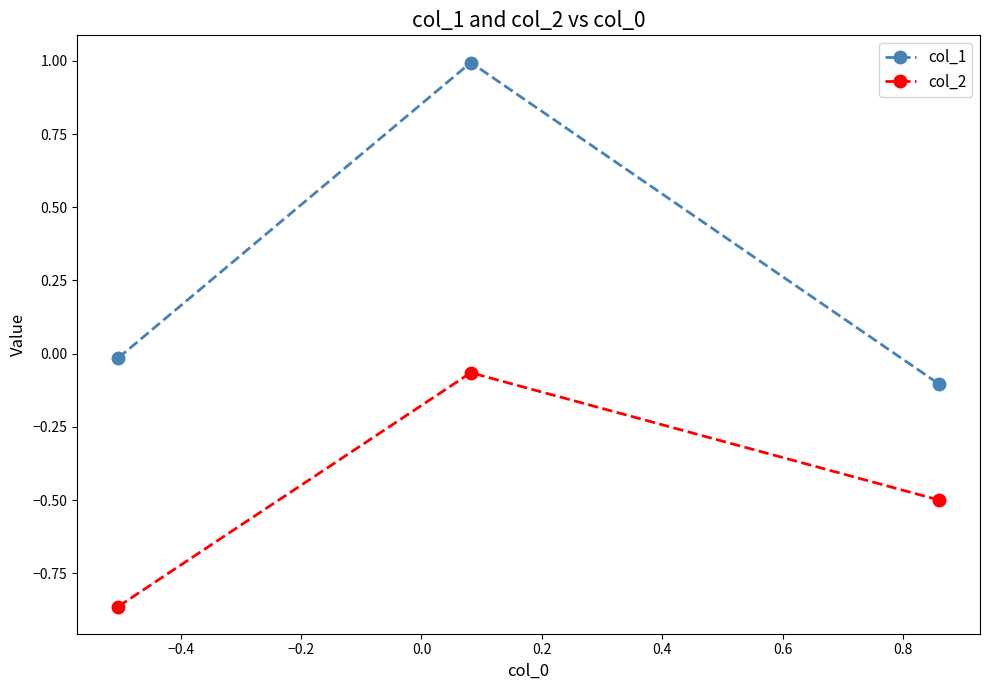

Rank the series by their maximum value, from lowest to highest.

col_2, col_1